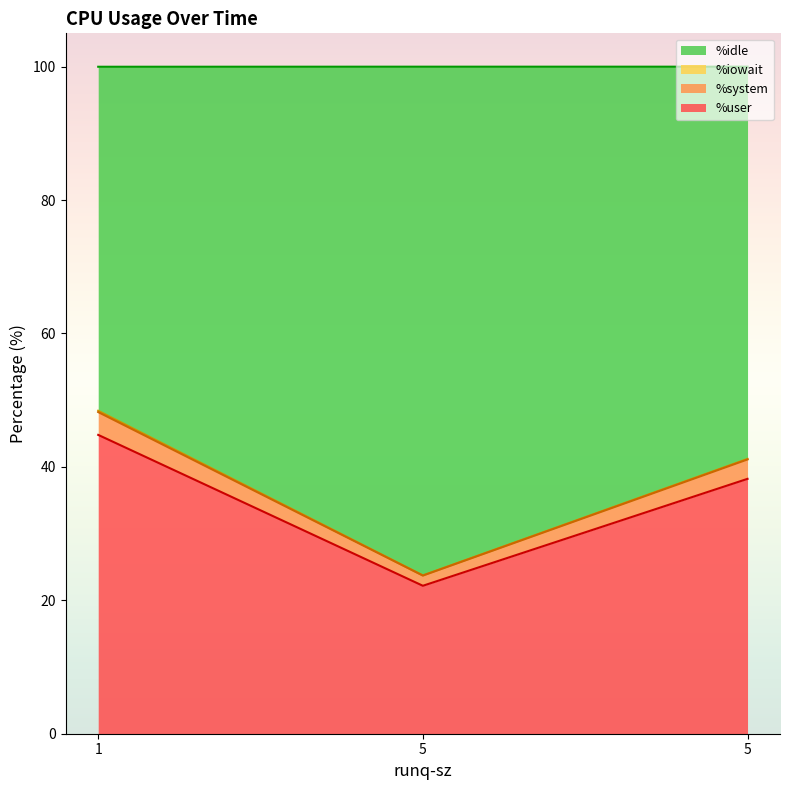

Where is %user nearest to the value 33?

5